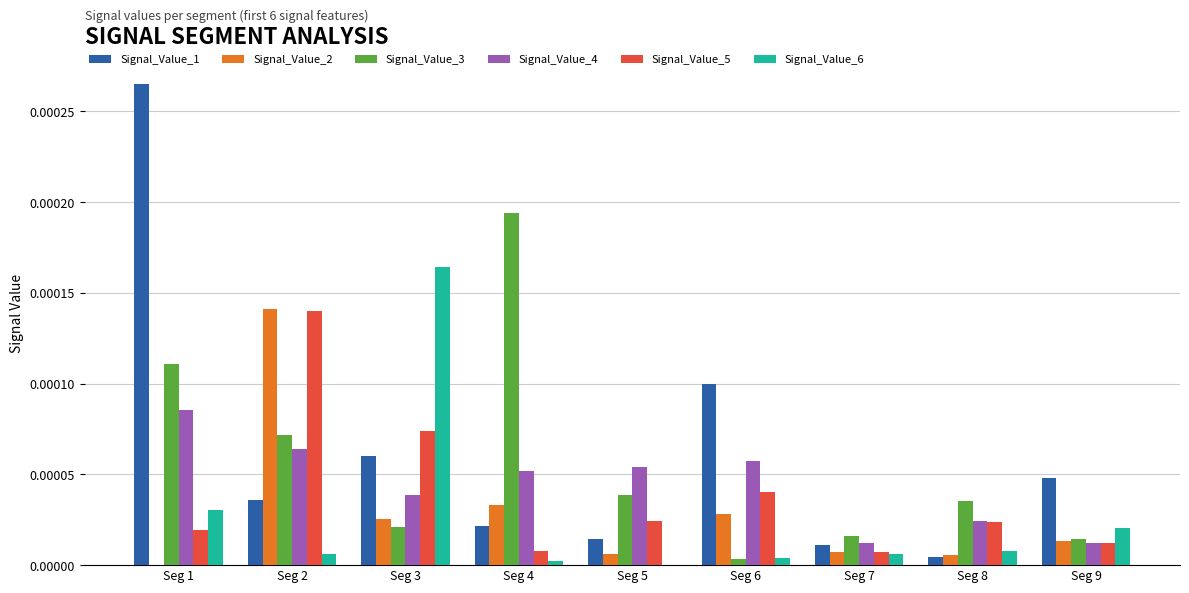

The value of Signal_Value_3 at Seg 8 is 0.0. True or false?

True